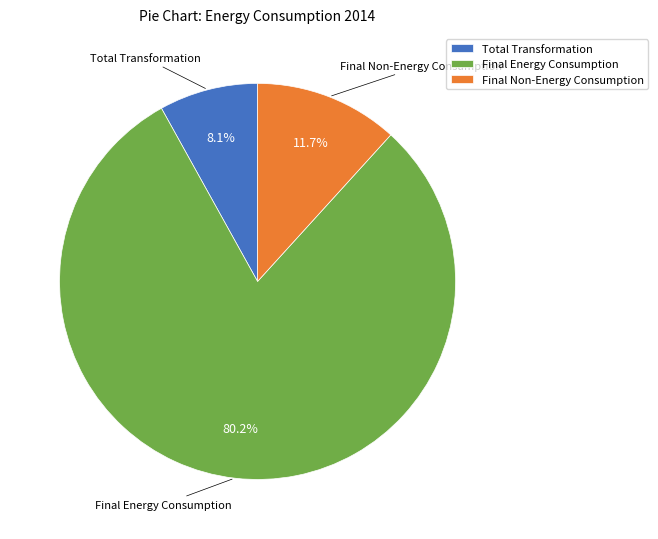

Combined, what portion of the pie is Total Transformation and Final Energy Consumption?

88.3%